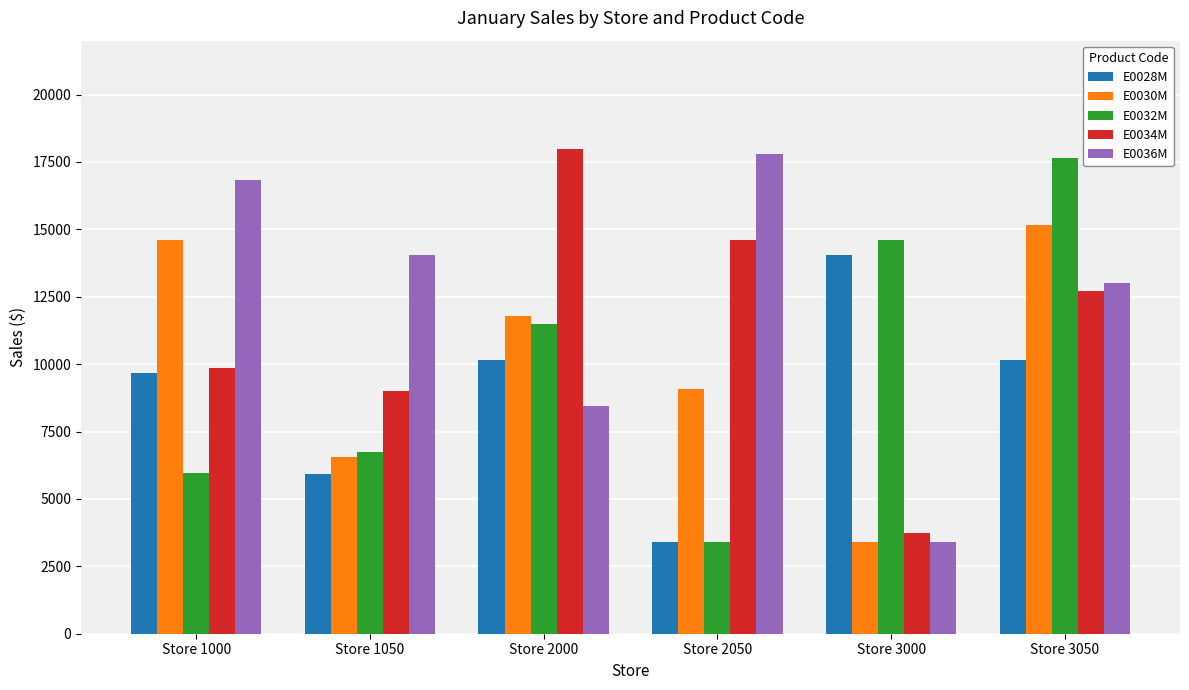

Rank the categories by E0036M value from lowest to highest.

Store 3000, Store 2000, Store 3050, Store 1050, Store 1000, Store 2050